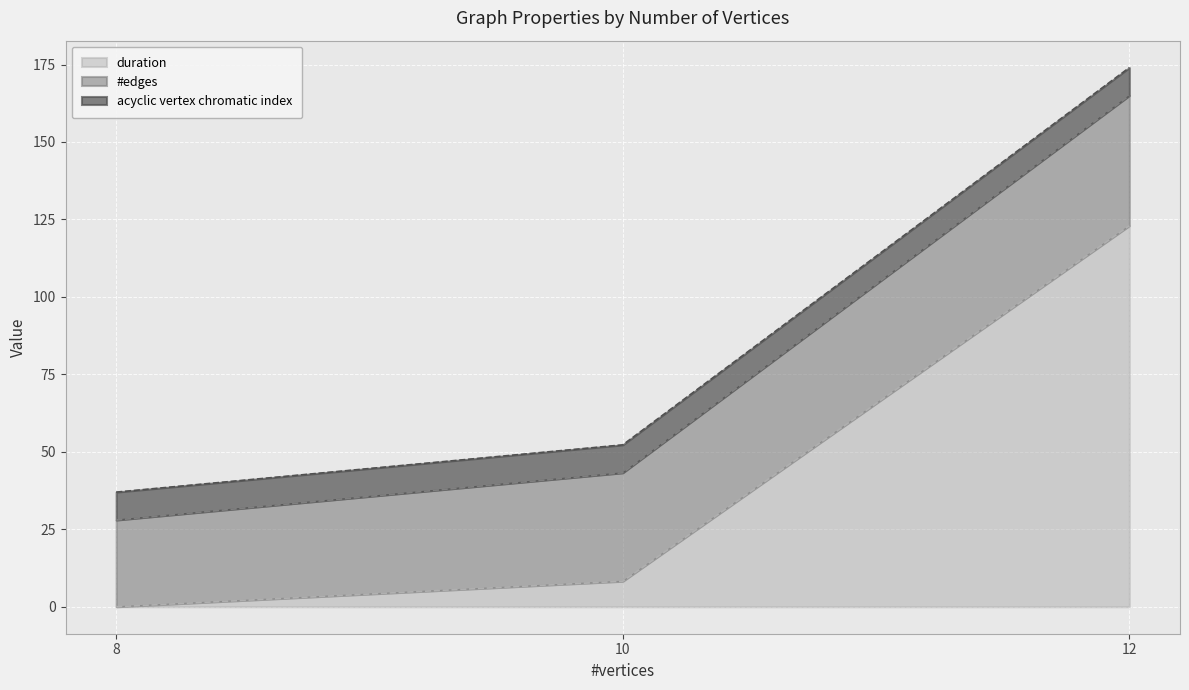

What is the difference between the highest and lowest values at 10?

26